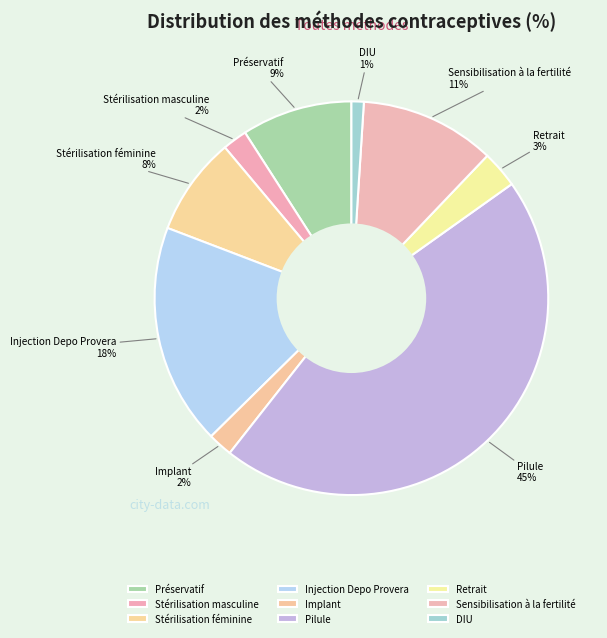

Is the sum of Préservatif and Retrait greater than half?

No